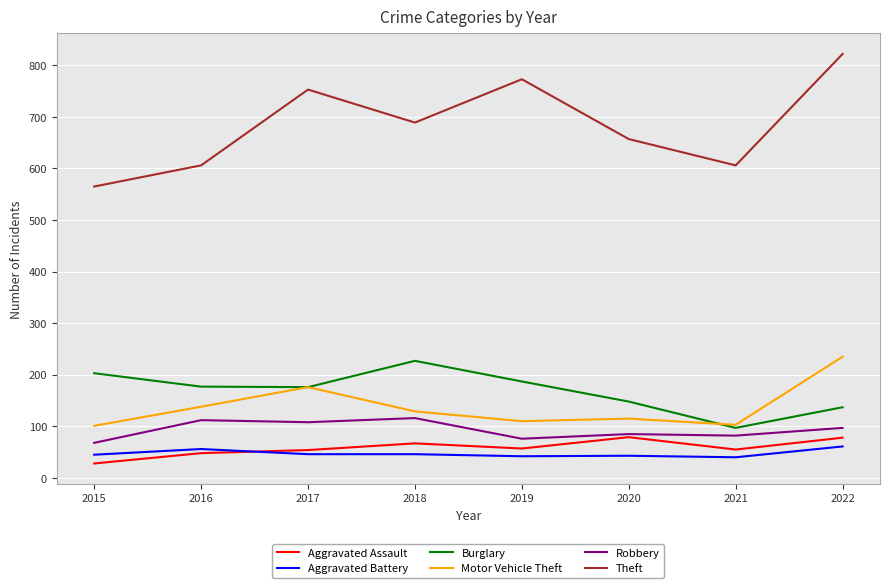

What is the spread (max minus min) of values at 2015?

537